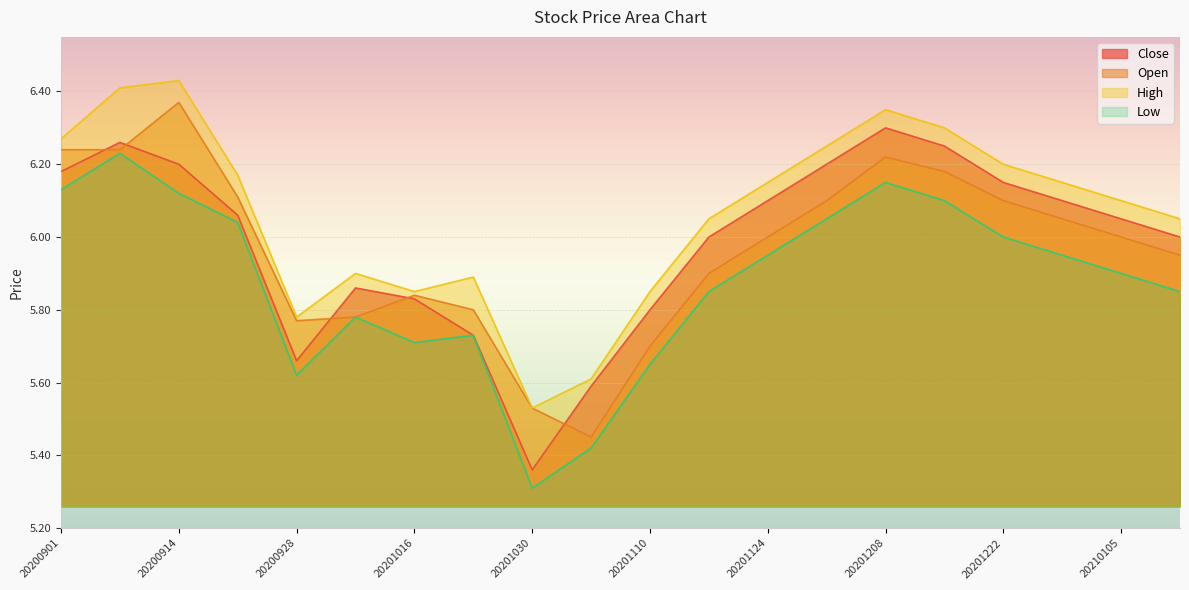

Which has a higher value, 20201201 or 20201229?

20201201